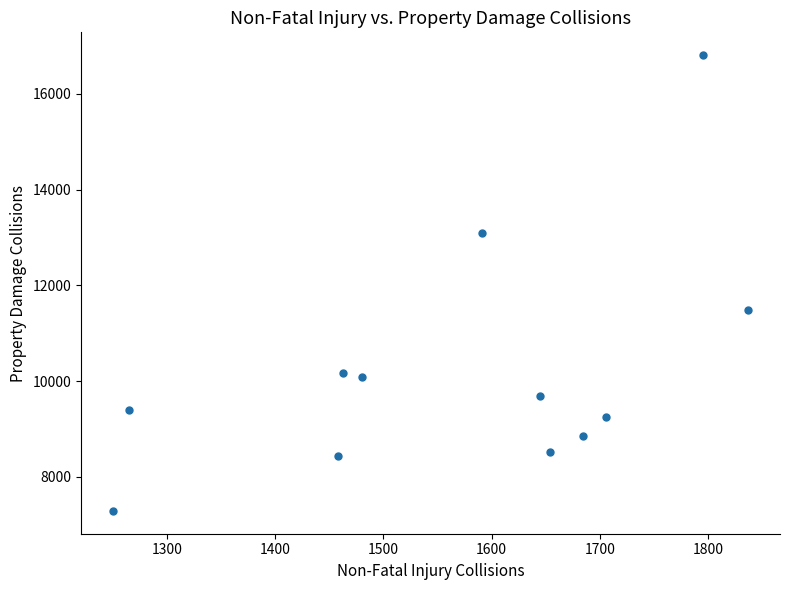

What is the range of Y values (max minus min)?

9519